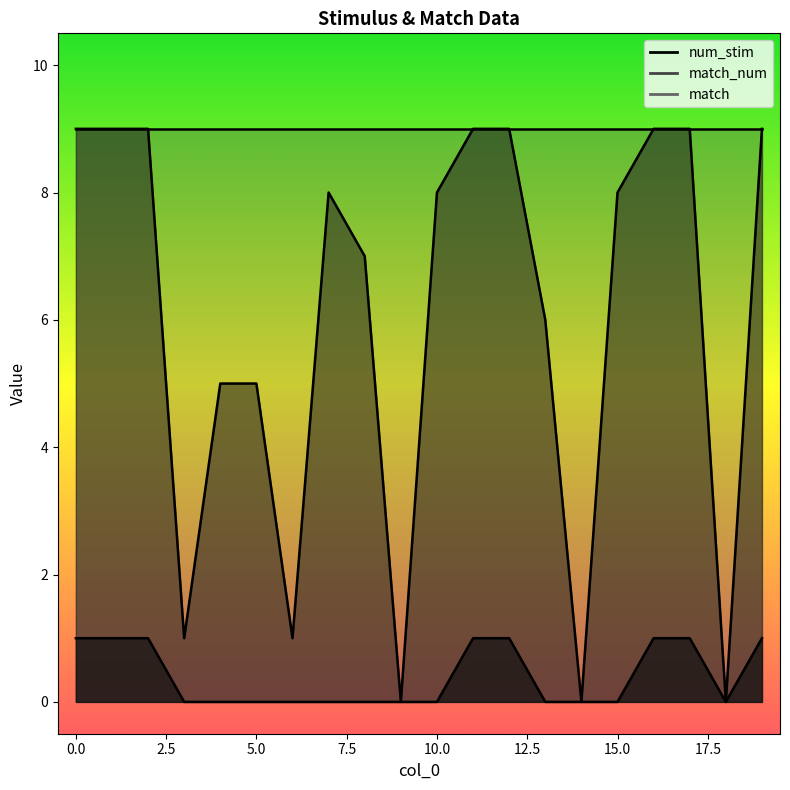

What is the value of the num_stim point at the 12th from the left?

9